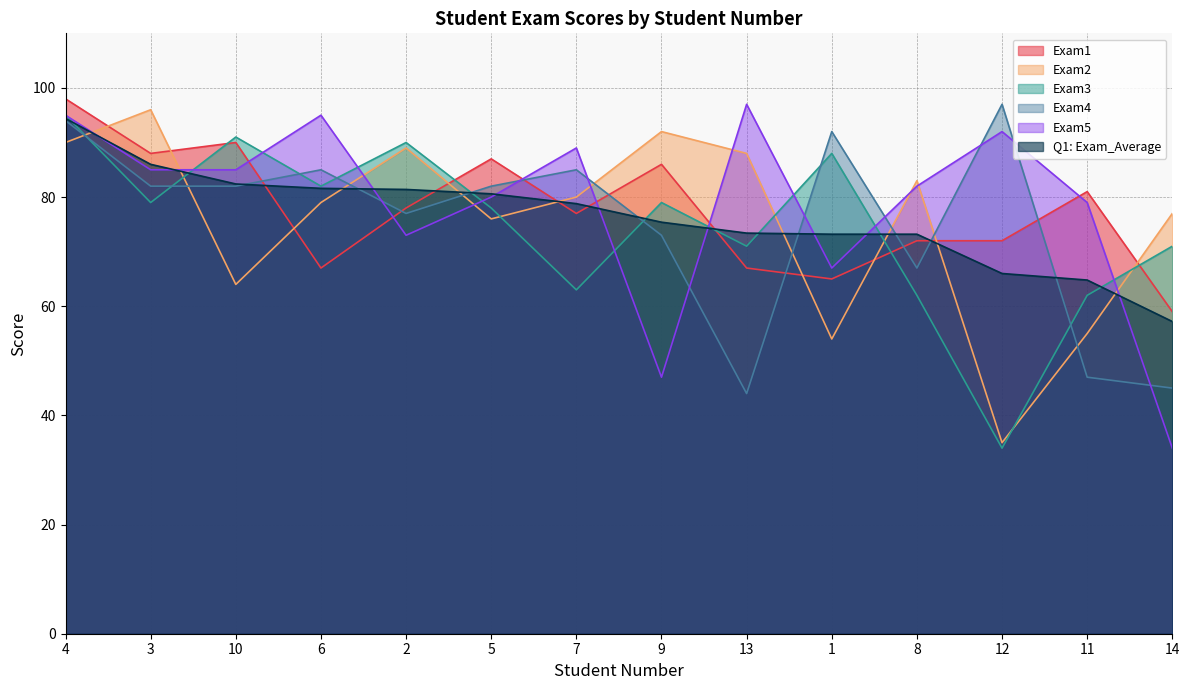

Is the value of Exam3 at 8 greater than the value of Exam1 at 7?

No